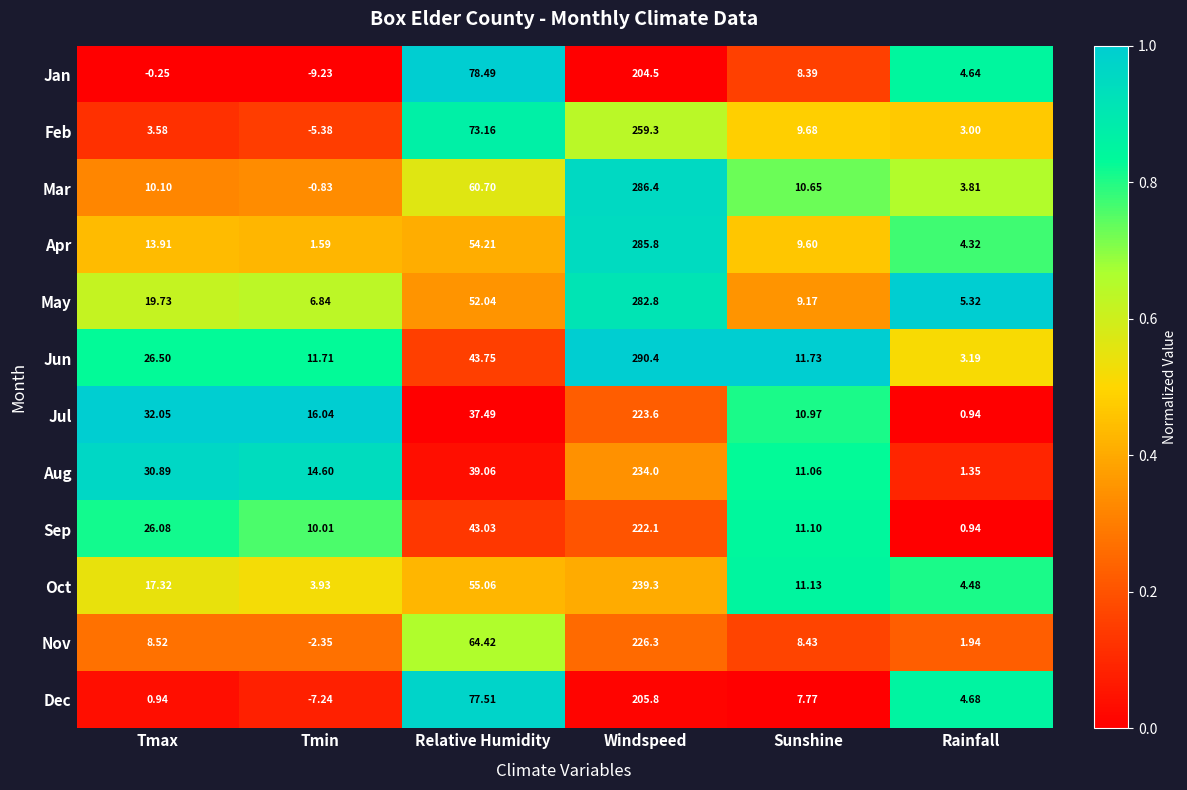

At which category does the chart reach its peak across all series?

Windspeed